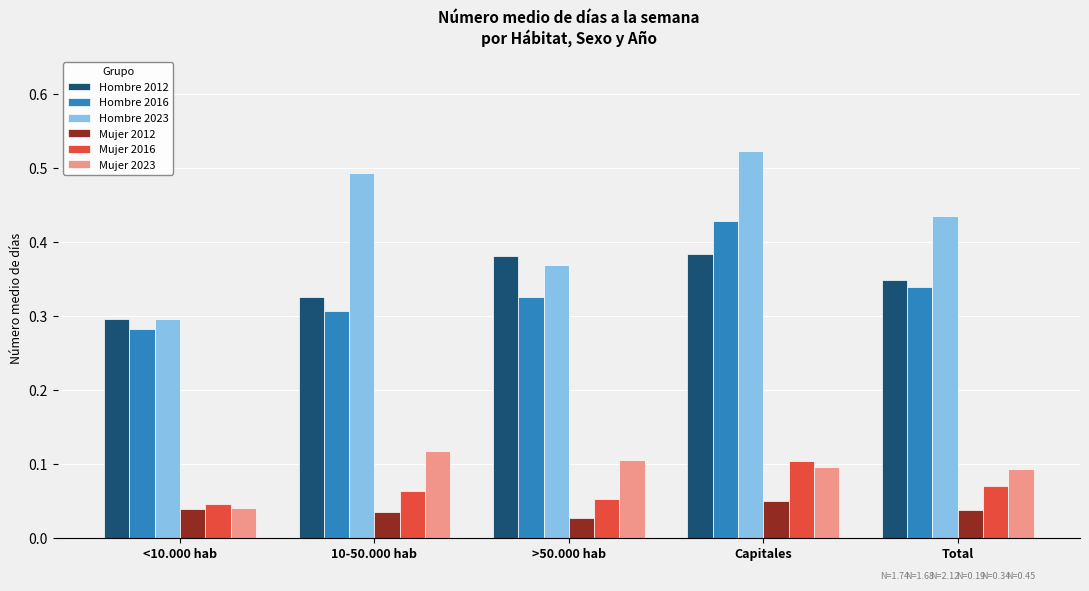

How many distinct data groups are displayed?

6